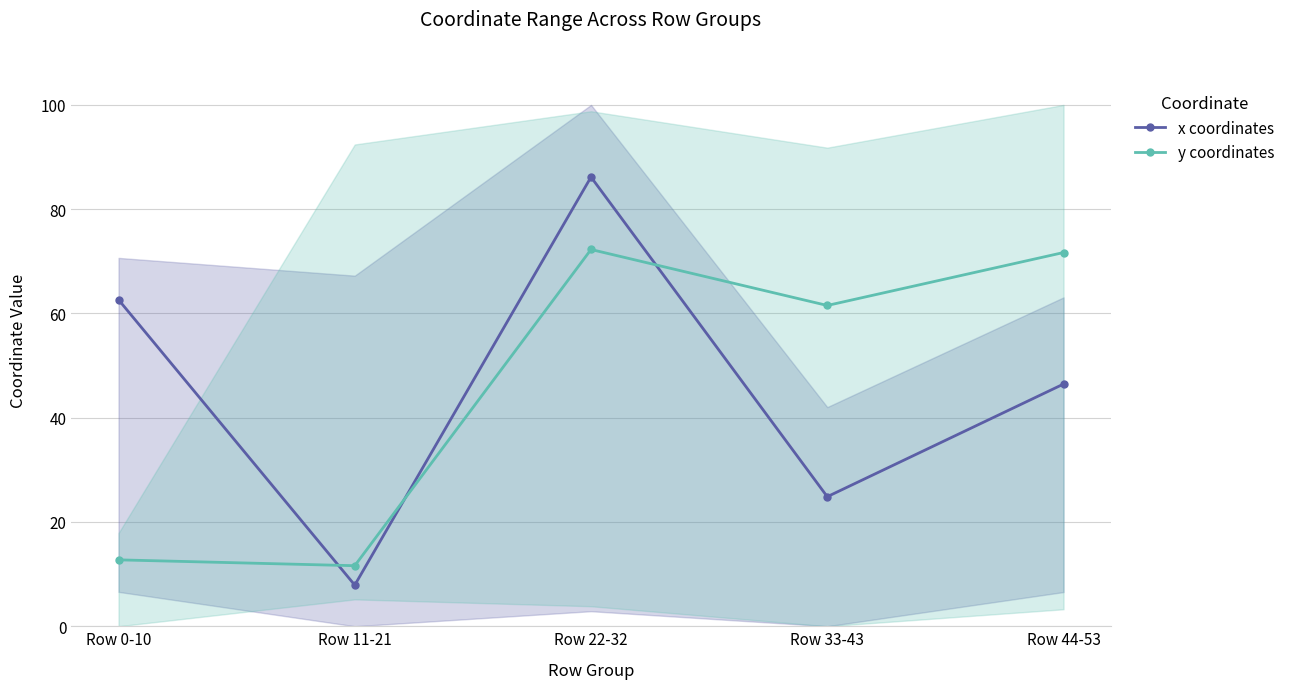

What position from the right is Row 22-32?

3